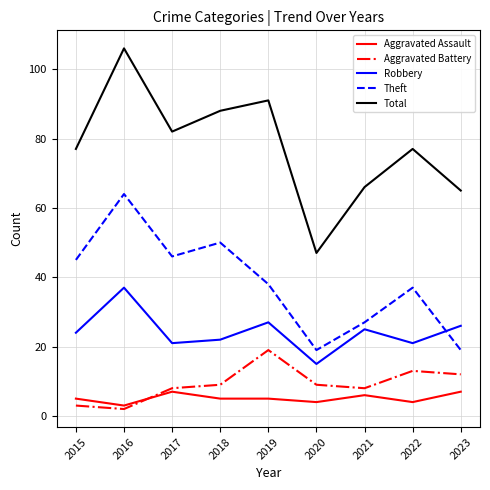

What is the maximum value for Aggravated Assault?

7